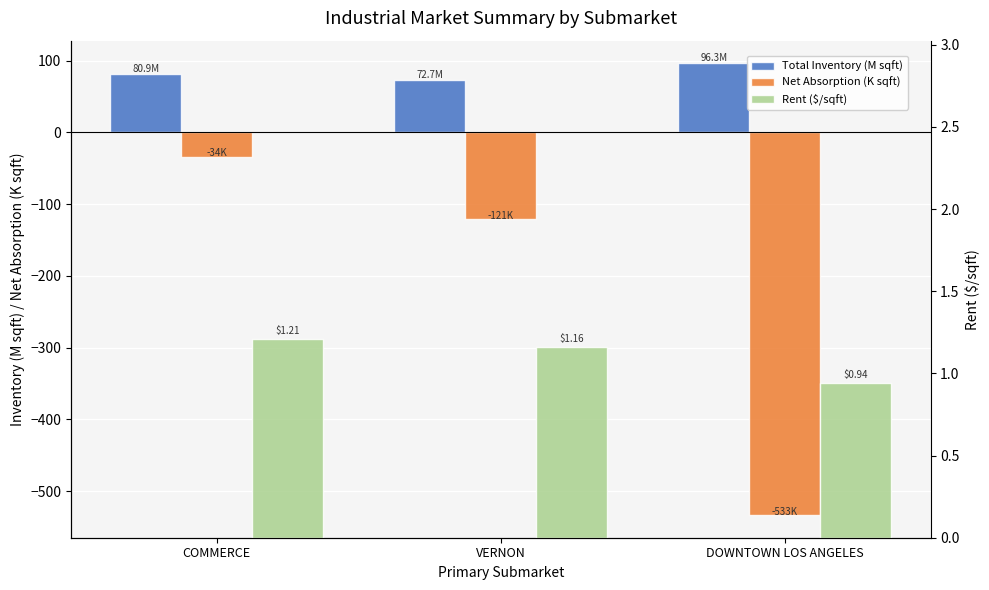

The Rent ($/sqft) series shows 2.0 at VERNON. True or false?

False